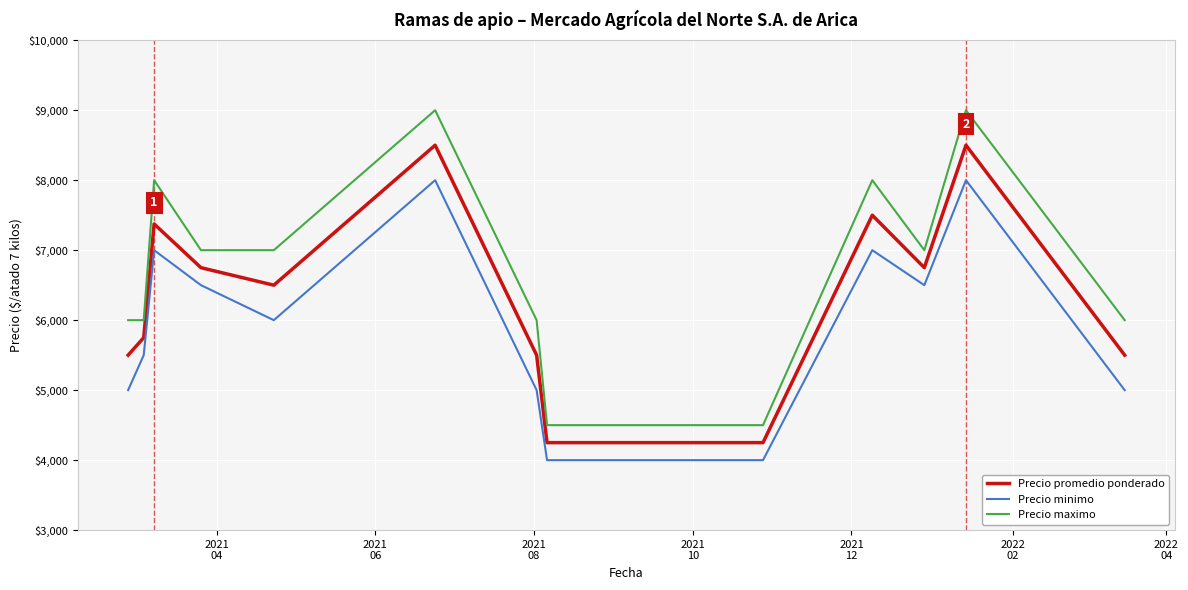

Which series has the largest total across all categories?

Precio maximo